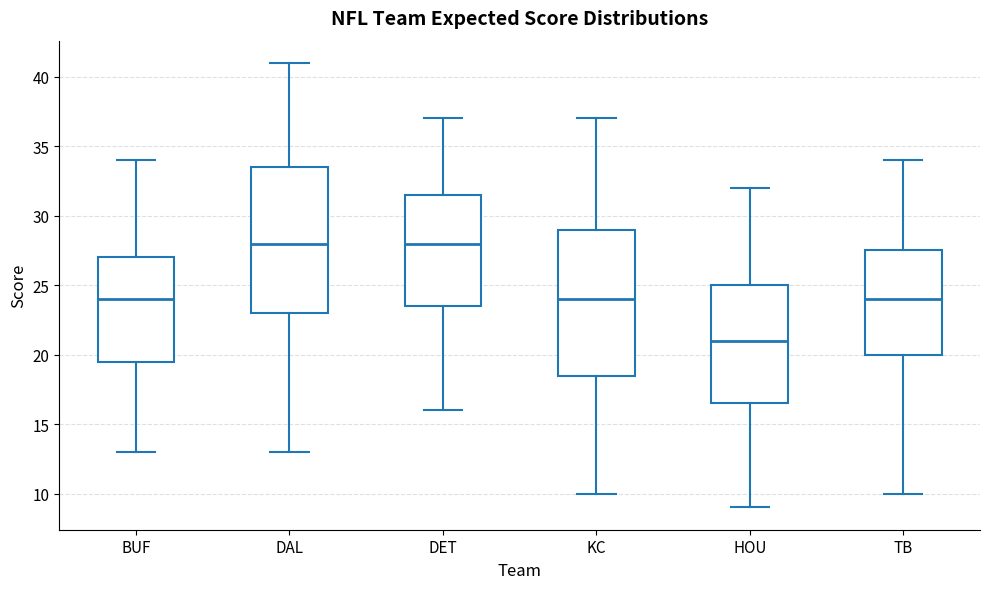

Where does the median line of the box for HOU sit on the y-axis? The values are not printed on the chart, so give them approximately, as read against the axis.

21.0